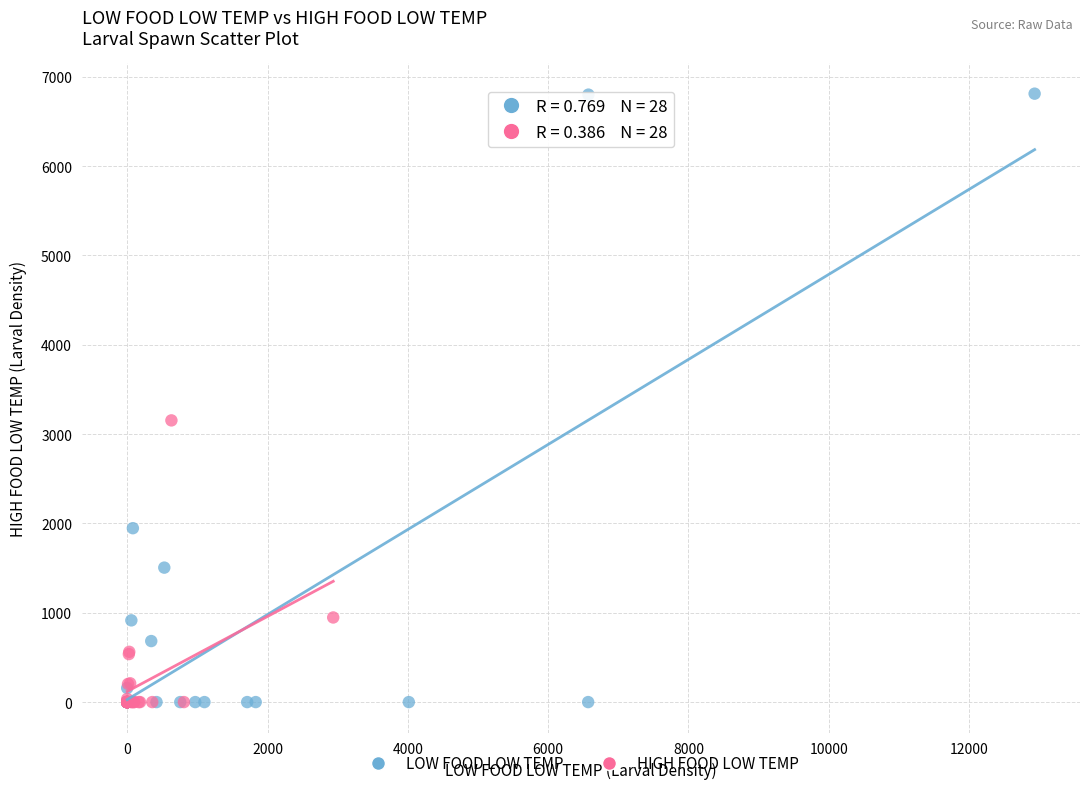

Which series reaches the maximum Y coordinate?

LOW FOOD LOW TEMP